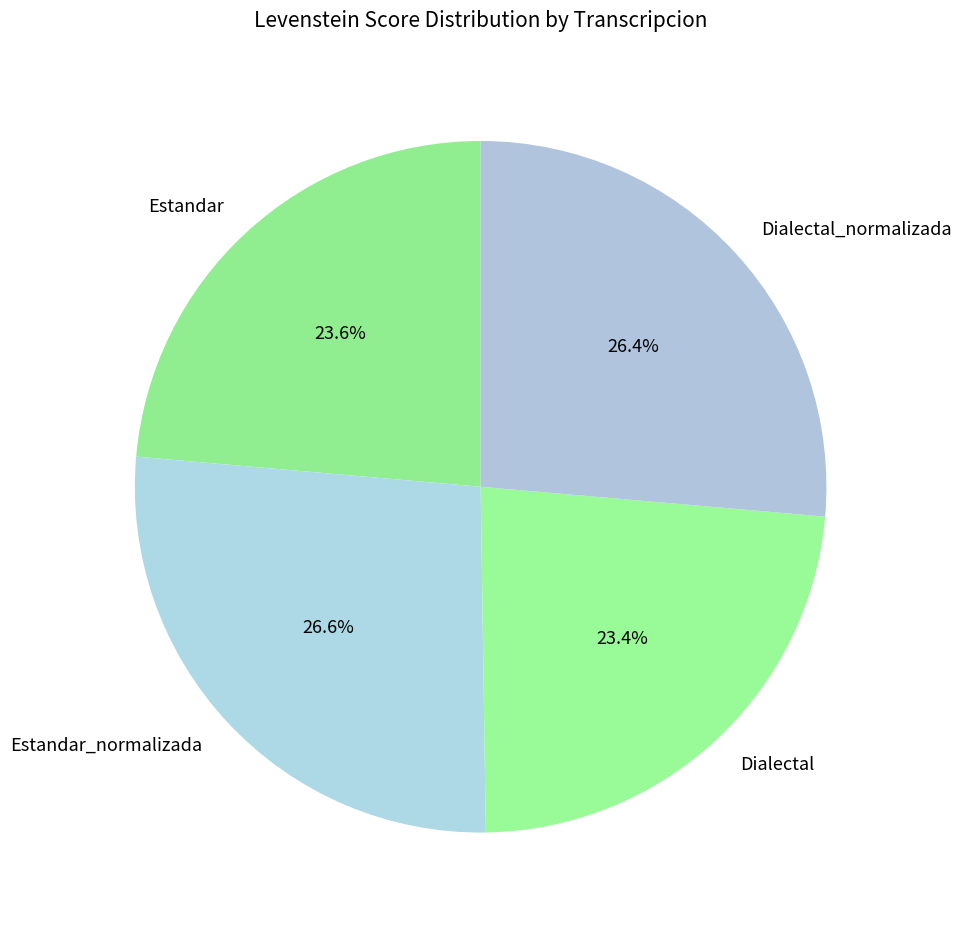

Does Dialectal account for over 50% of the chart?

No